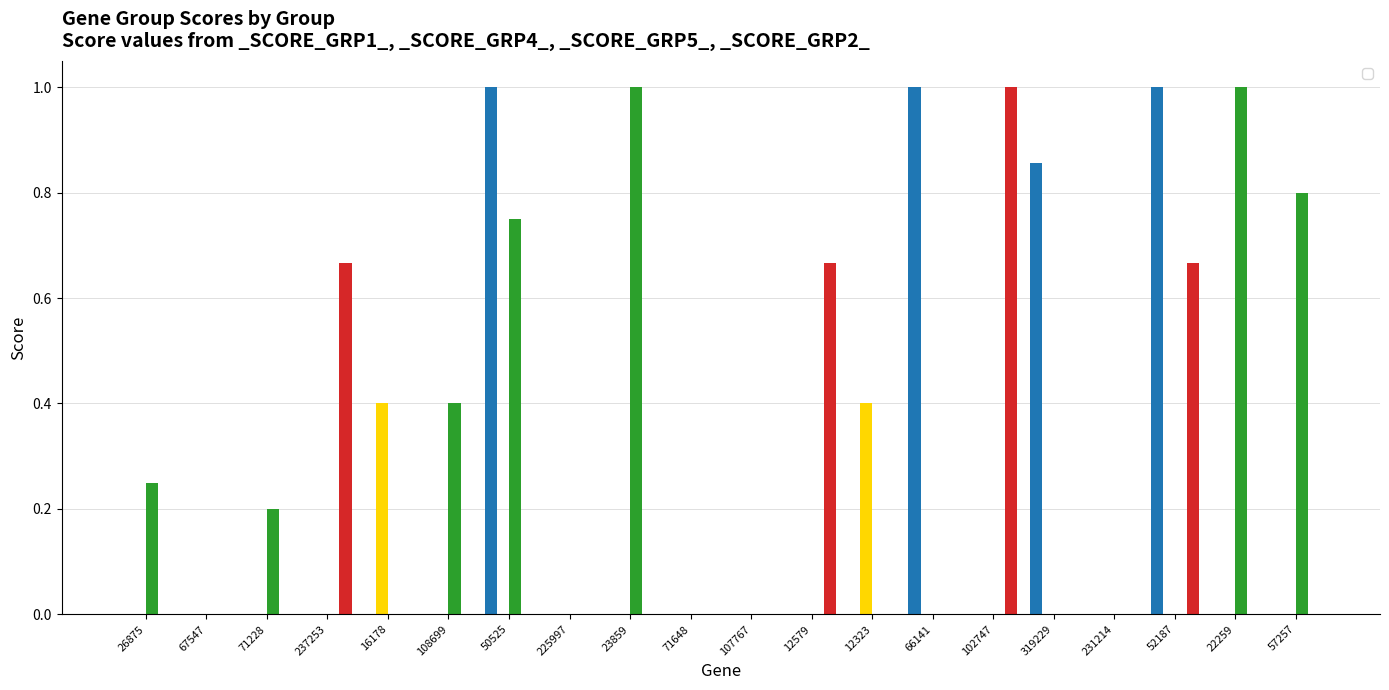

Are the bars horizontal?

No